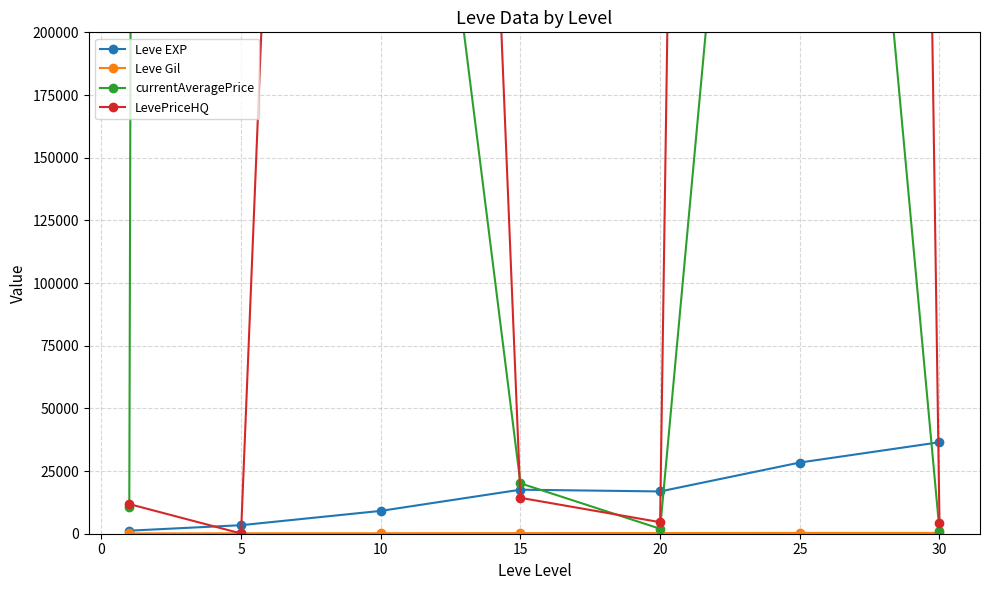

Reading left to right, what are all the values shown in this chart?

Leve EXP: 1213.3	3405.0	9106.7	17563.3	16865.0	28393.3	36492.5
Leve Gil: 113.3	180.0	202.8	241.3	257.0	329.7	320.8
currentAveragePrice: 10482.3	16666779.8	464835.2	20106.7	1976.2	608250.3	1224.5
LevePriceHQ: 11824.3	102.7	1377130.0	14326.7	4601.8	3793371.7	4206.2